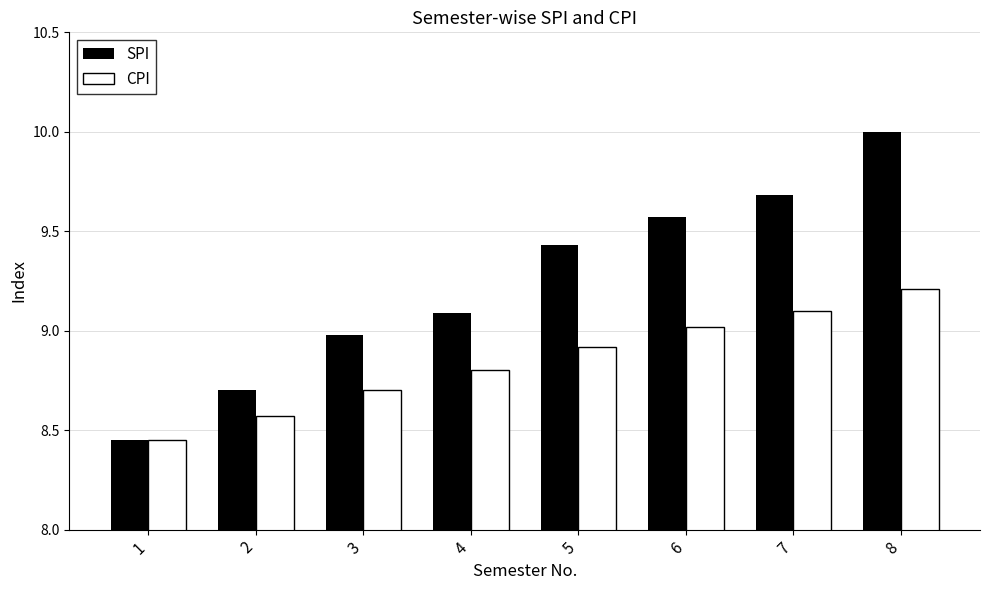

What is the greatest value displayed?

10.0